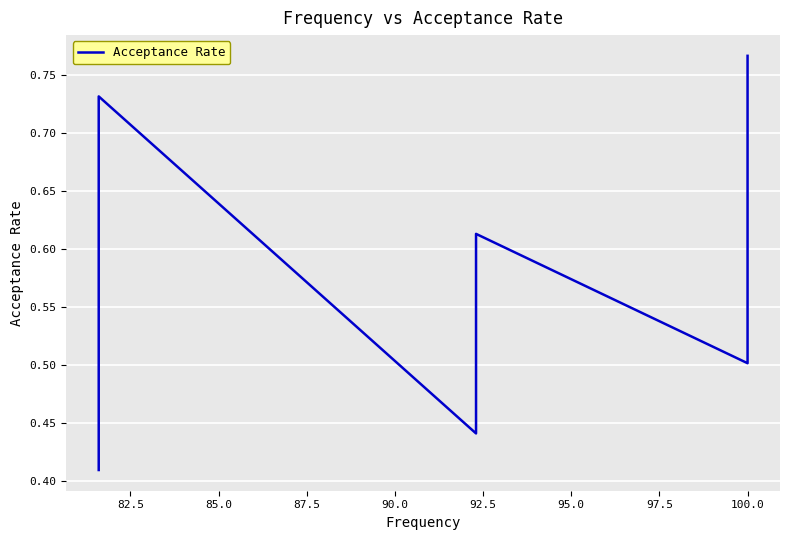

The value at 82.5 is 0.7. True or false?

False